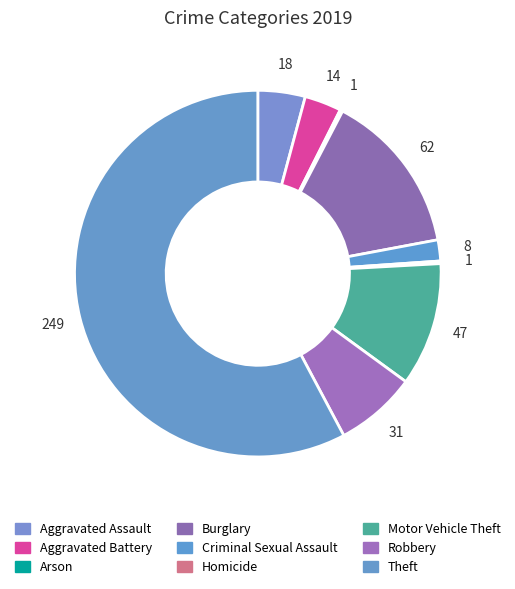

To the nearest percent, what portion does Theft represent?

58%